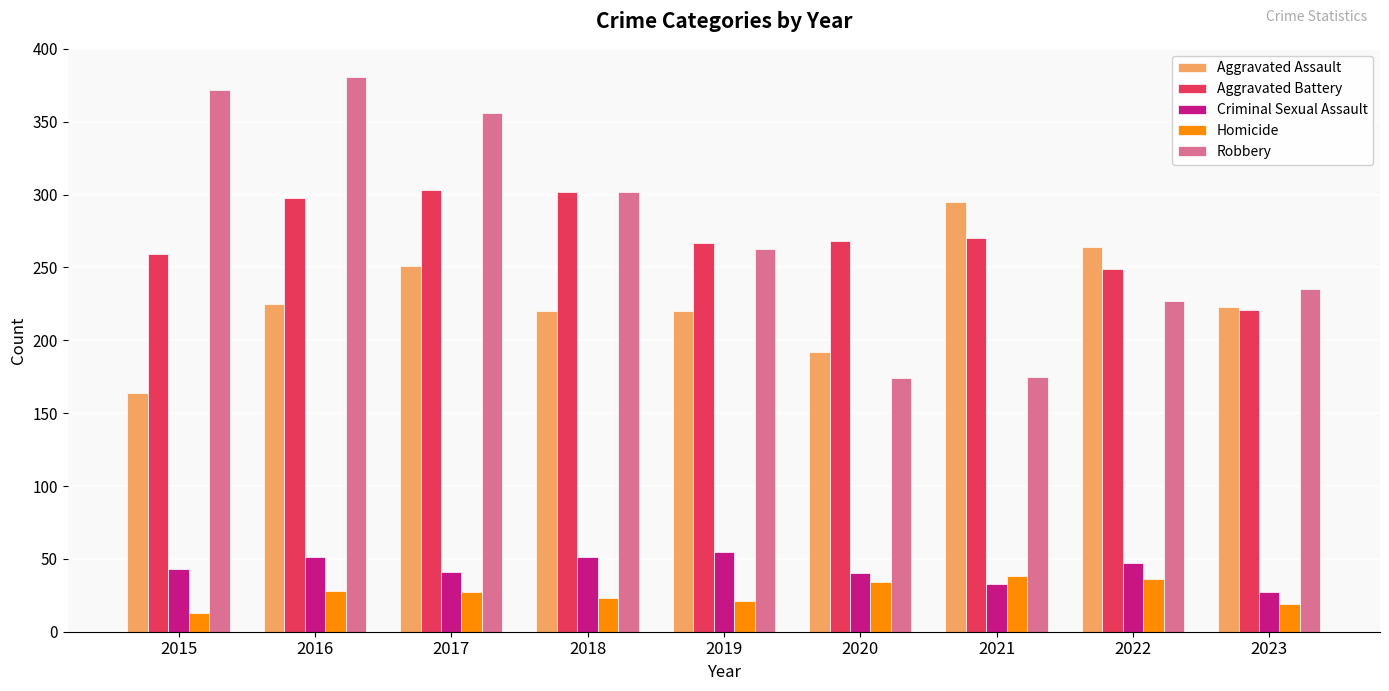

What is the average value of the Aggravated Assault series?

228